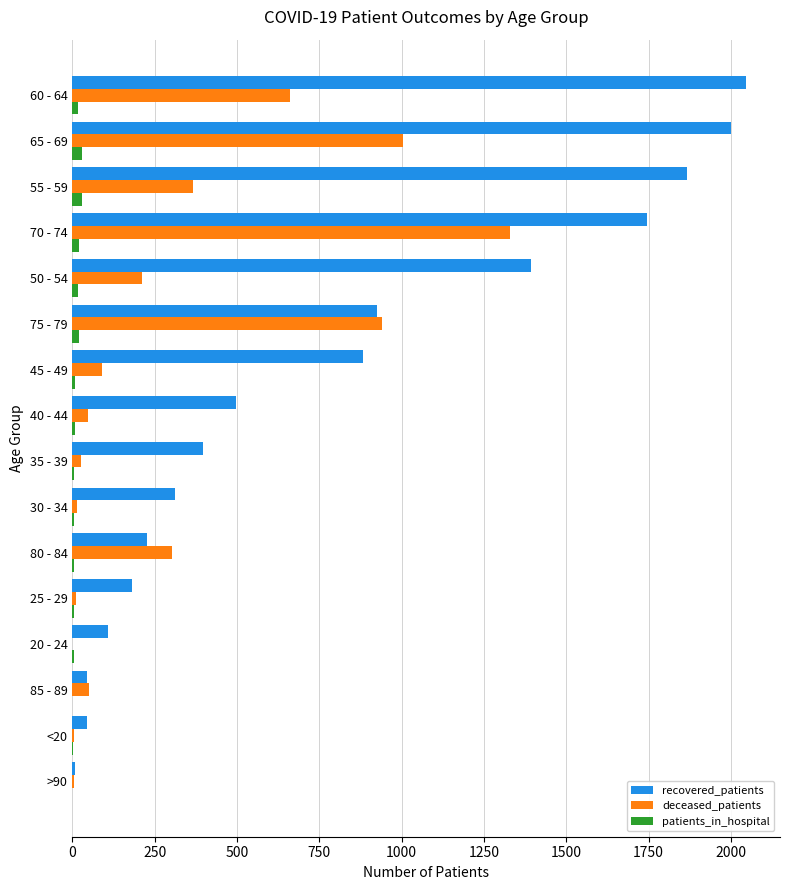

Which series changed the most between >90 and 55 - 59?

recovered_patients